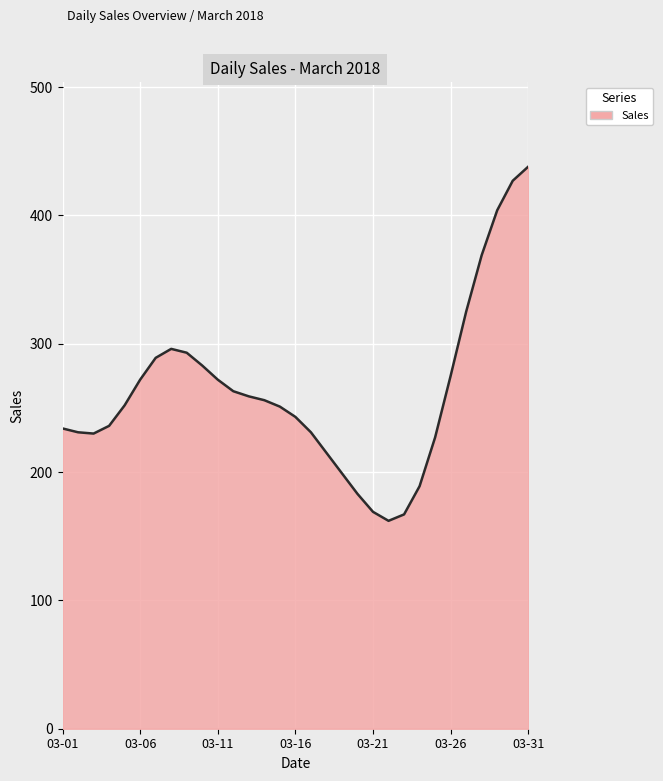

What is the smallest value displayed?

162